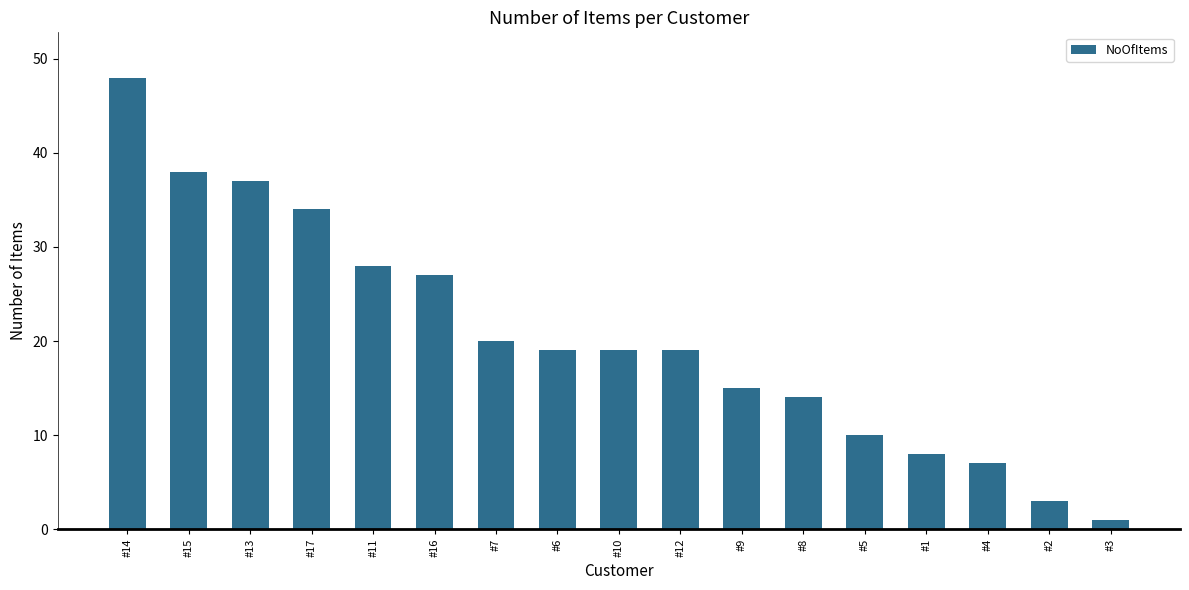

The value at #9 is 15. True or false?

True